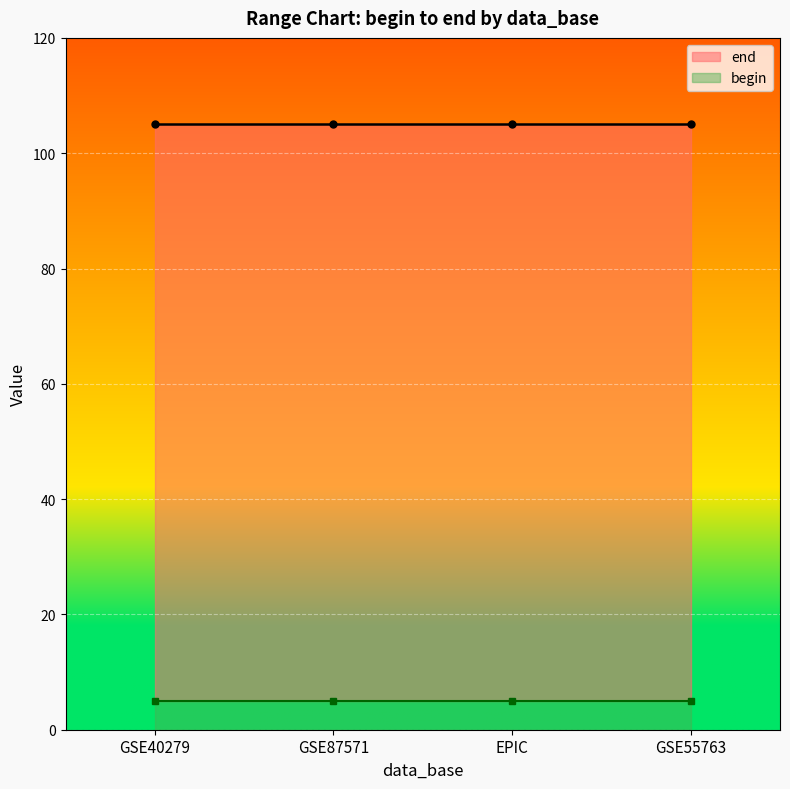

What are all the series names shown in the legend?

end, begin